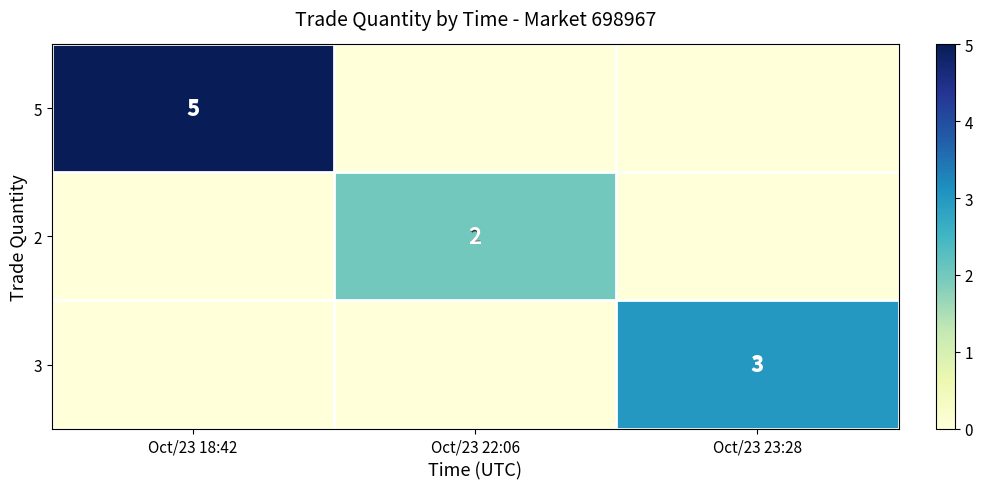

True or false: 5 has a value of 5 at Oct/23 18:42.

True